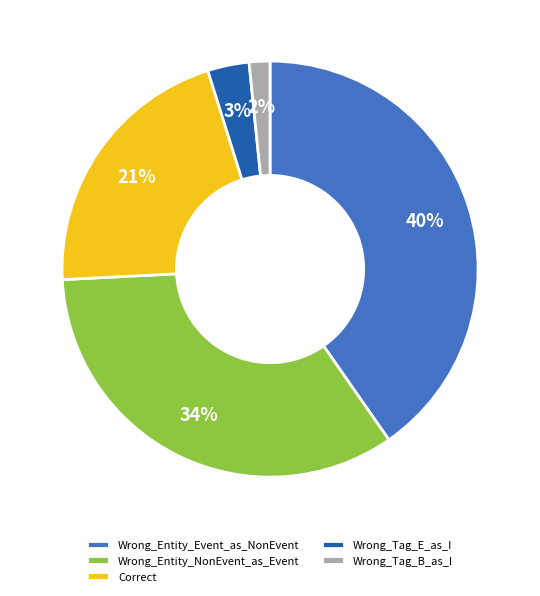

Do Wrong_Tag_B_as_I and Correct together represent more than half of the pie?

No